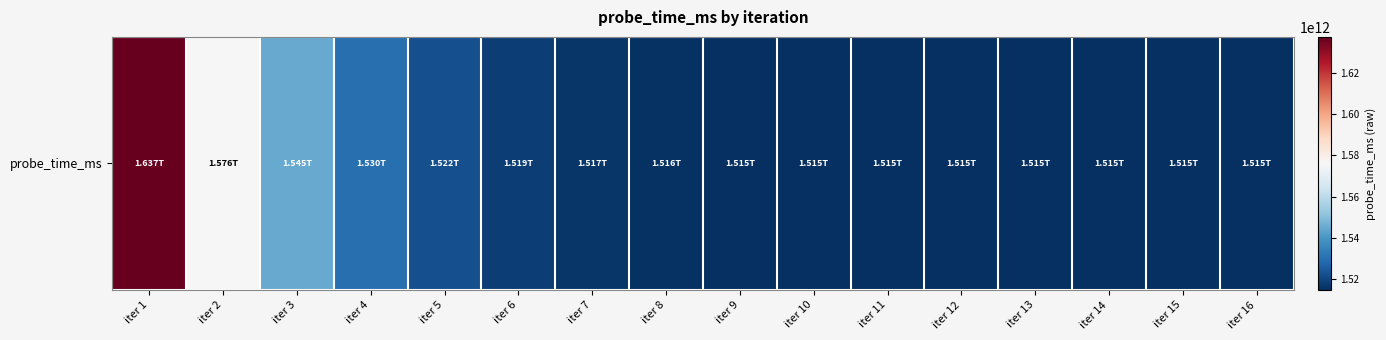

Reading right to left, transcribe all the data shown in this chart.

iter 16=1514764940057	iter 15=1514768680114	iter 14=1514776160229	iter 13=1514791120459	iter 12=1514821040919	iter 11=1514880881838	iter 10=1515000563676	iter 9=1515239927352	iter 8=1515718654704	iter 7=1516676109408	iter 6=1518591018817	iter 5=1522420837634	iter 4=1530080475269	iter 3=1545399750539	iter 2=1576038301079	iter 1=1637315402159